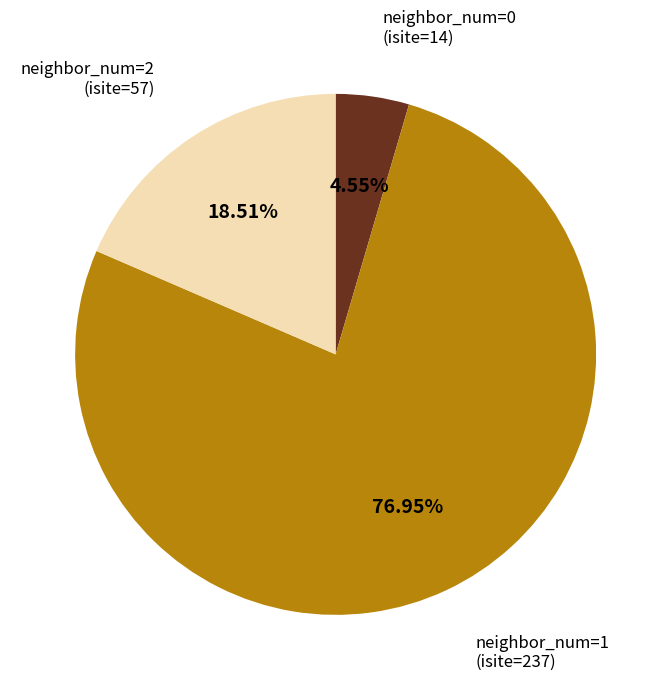

Is there a majority slice in this chart?

Yes